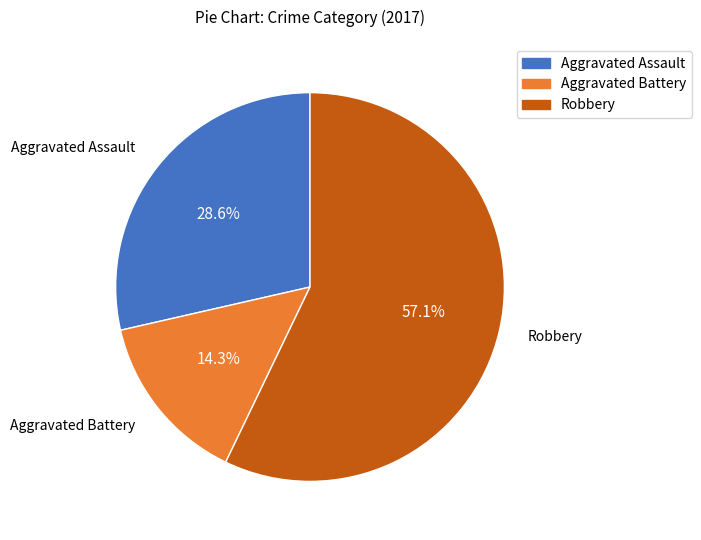

Is there a majority slice in this chart?

Yes